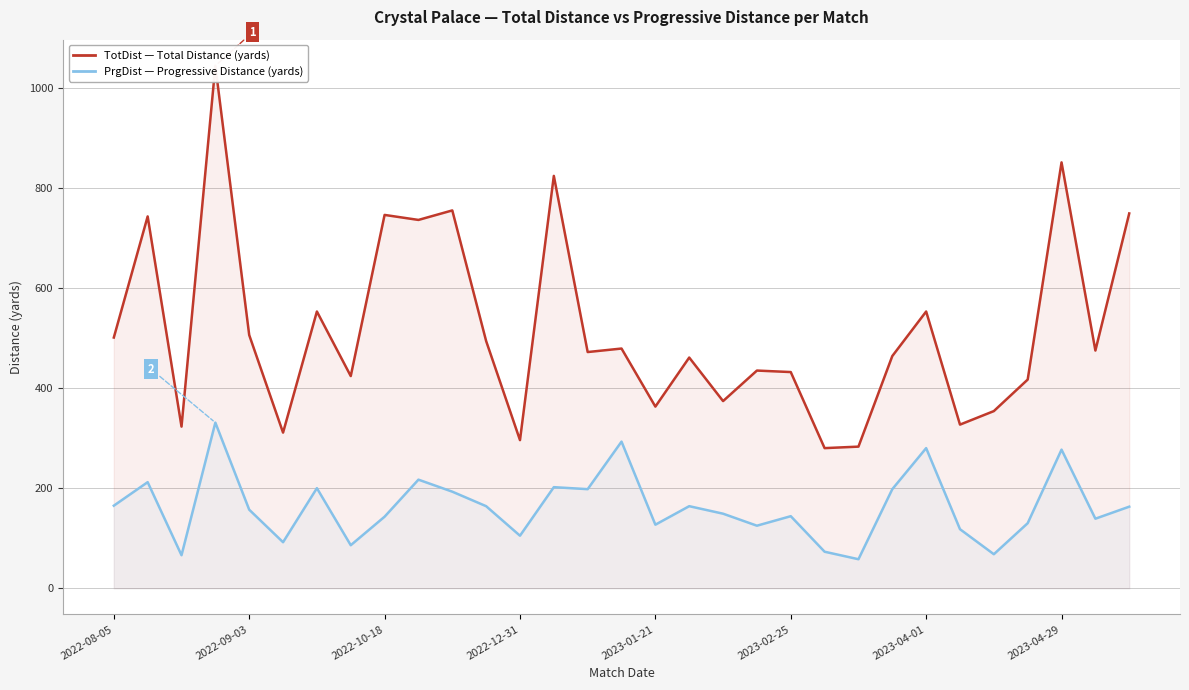

What is the sum of the PrgDist values at 2023-01-21 and 2023-04-01?

407